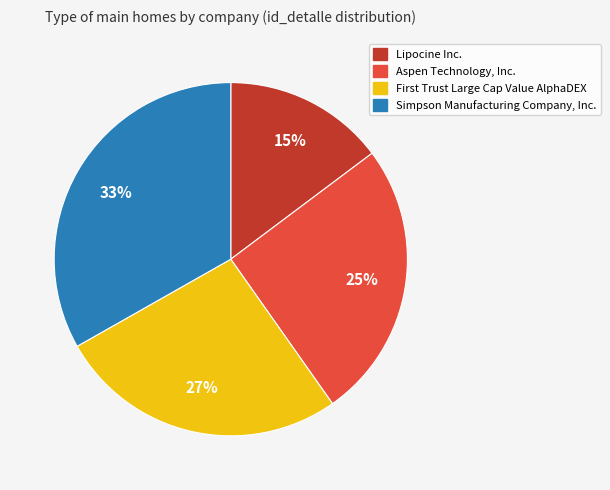

Do Aspen Technology, Inc. and Simpson Manufacturing Company, Inc. together represent more than half of the pie?

Yes